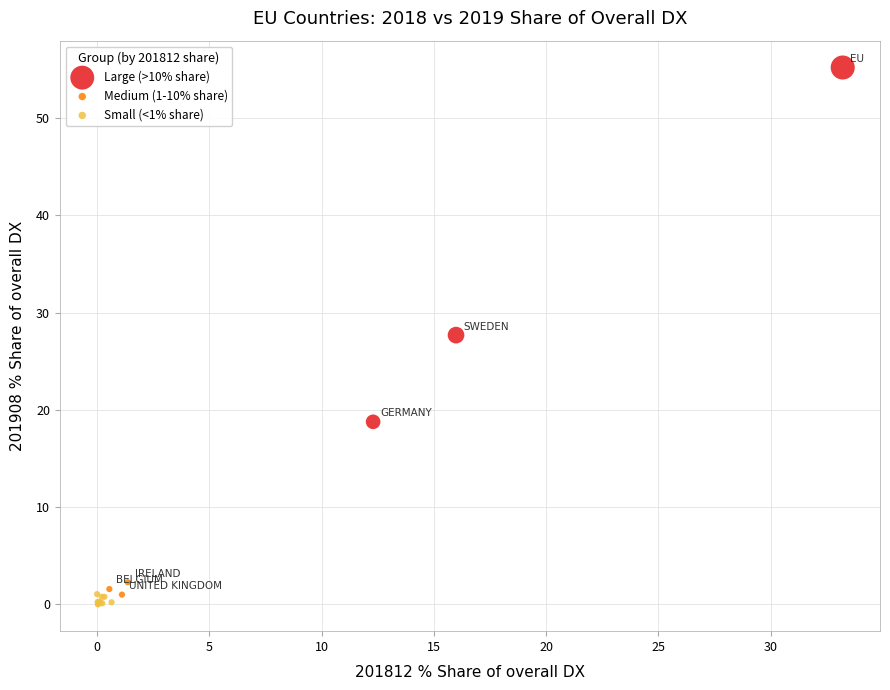

Which series reaches the maximum Y coordinate?

Large (>10% share)